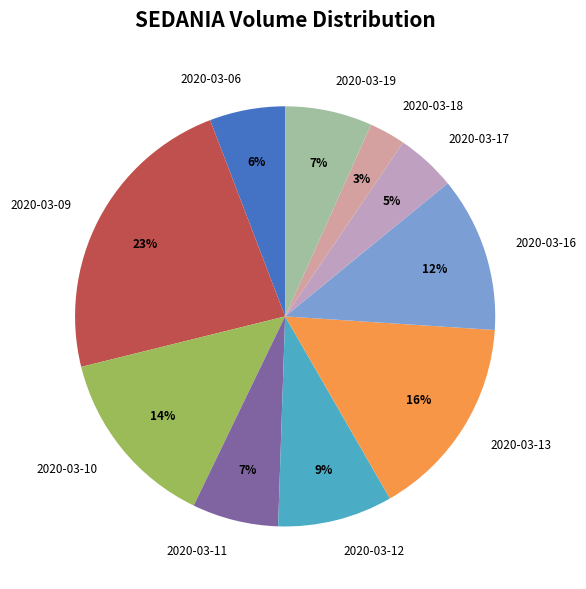

Which category has the smallest portion of the pie?

2020-03-18